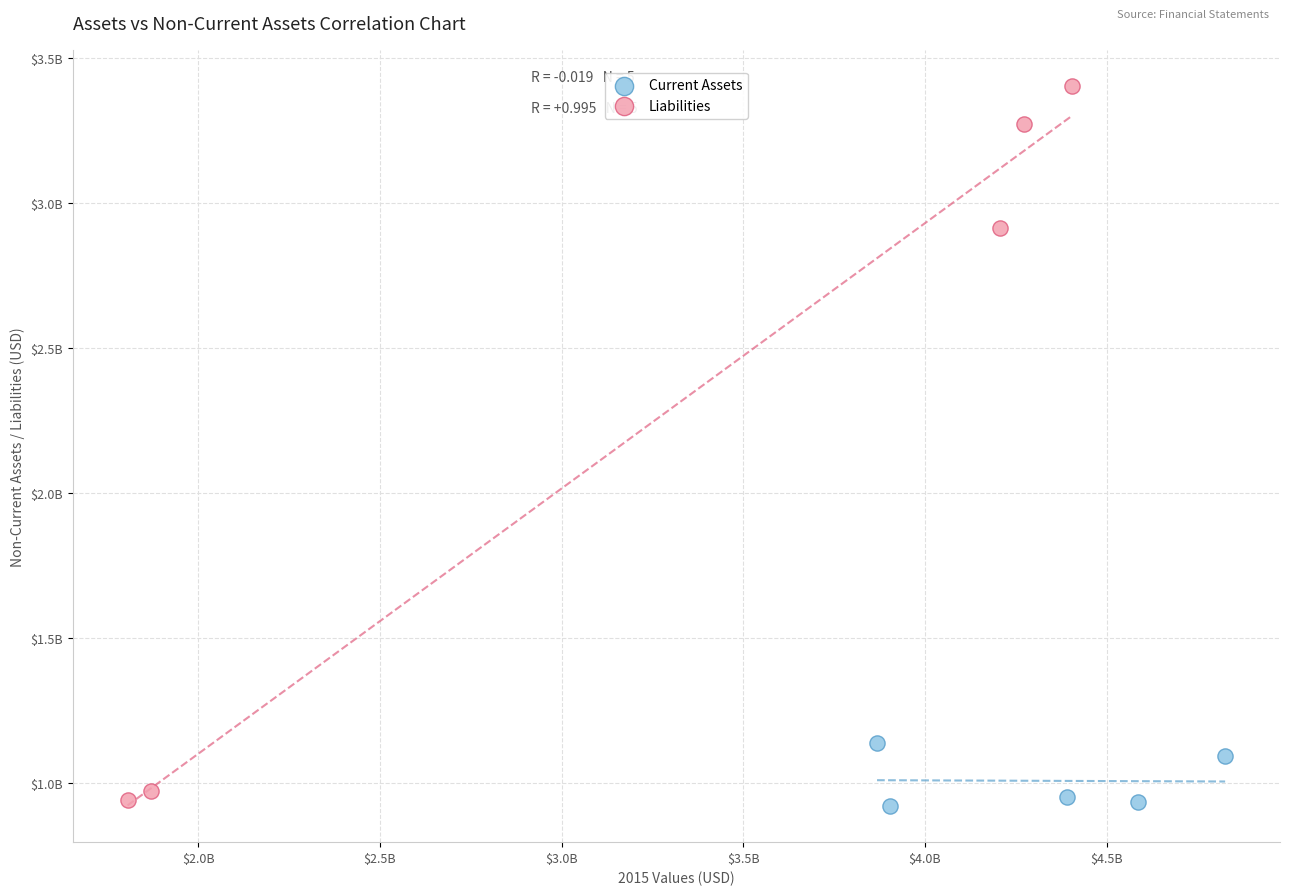

What are all the series names shown in the legend?

Current Assets, Liabilities